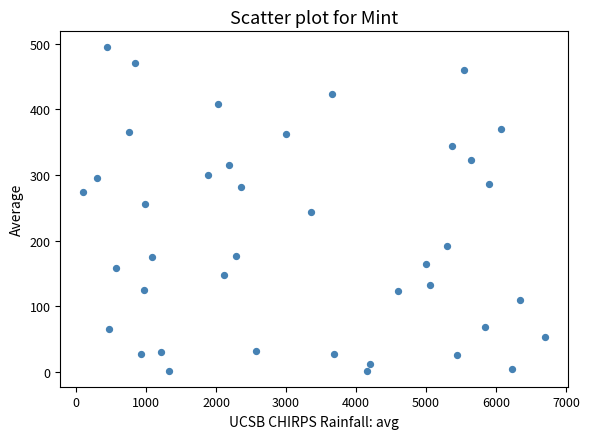

What is the range of X values (max minus min)?

6597